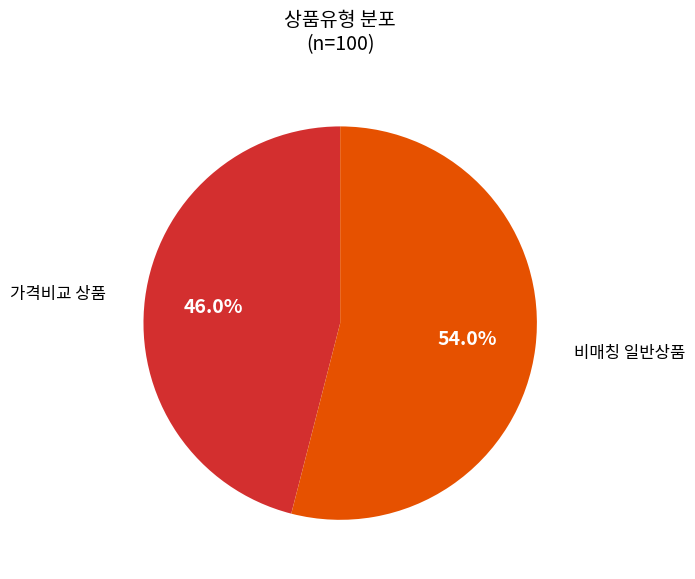

Count the number of slices in the pie.

2